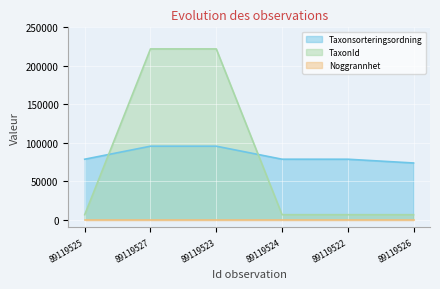

True or false: Taxonsorteringsordning and TaxonId cross at least once.

True